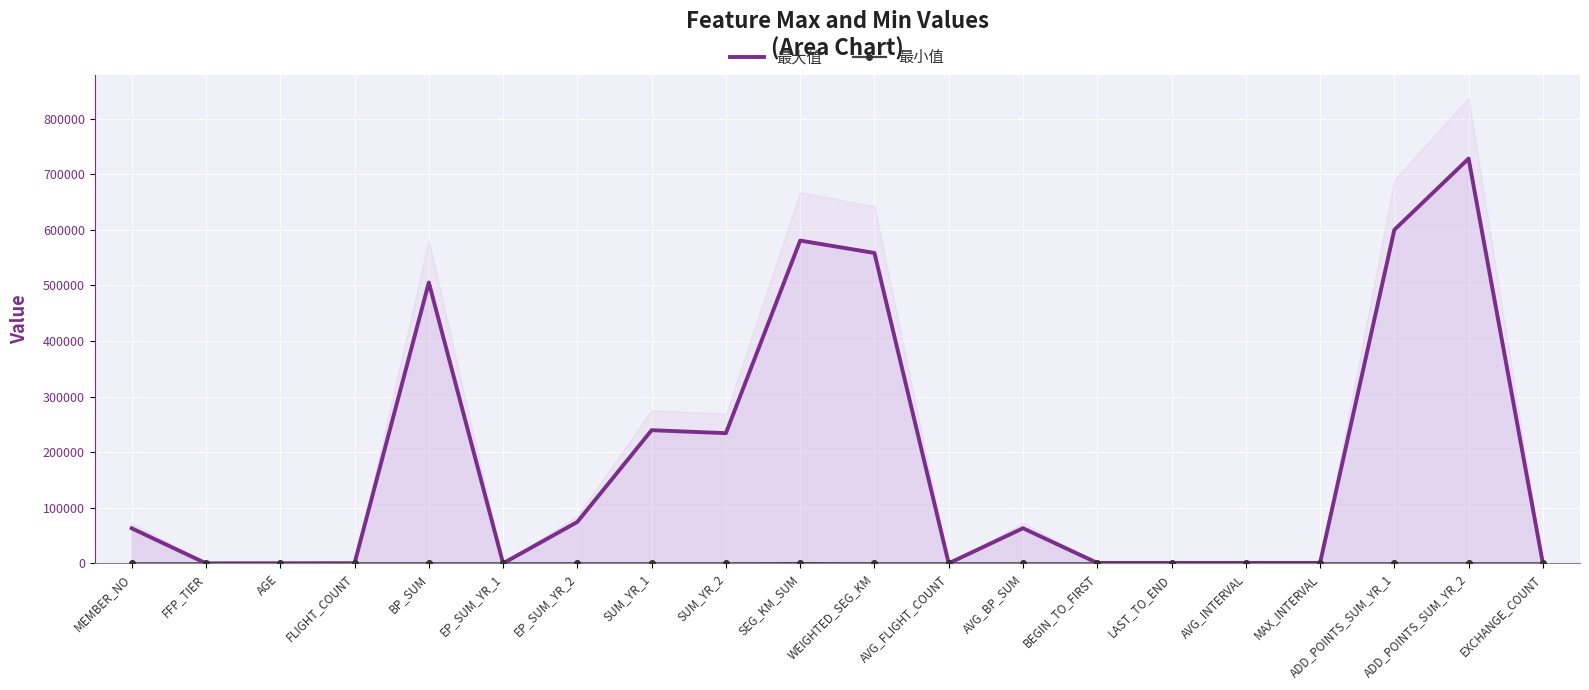

Which category has the highest value in the 最大值 series?

ADD_POINTS_SUM_YR_2